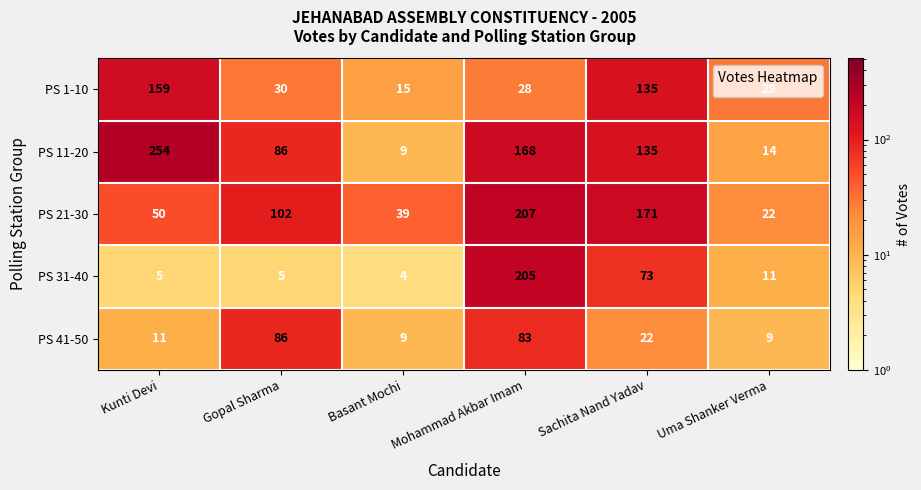

The PS 1-10 series shows 28 at Mohammad Akbar Imam. True or false?

True